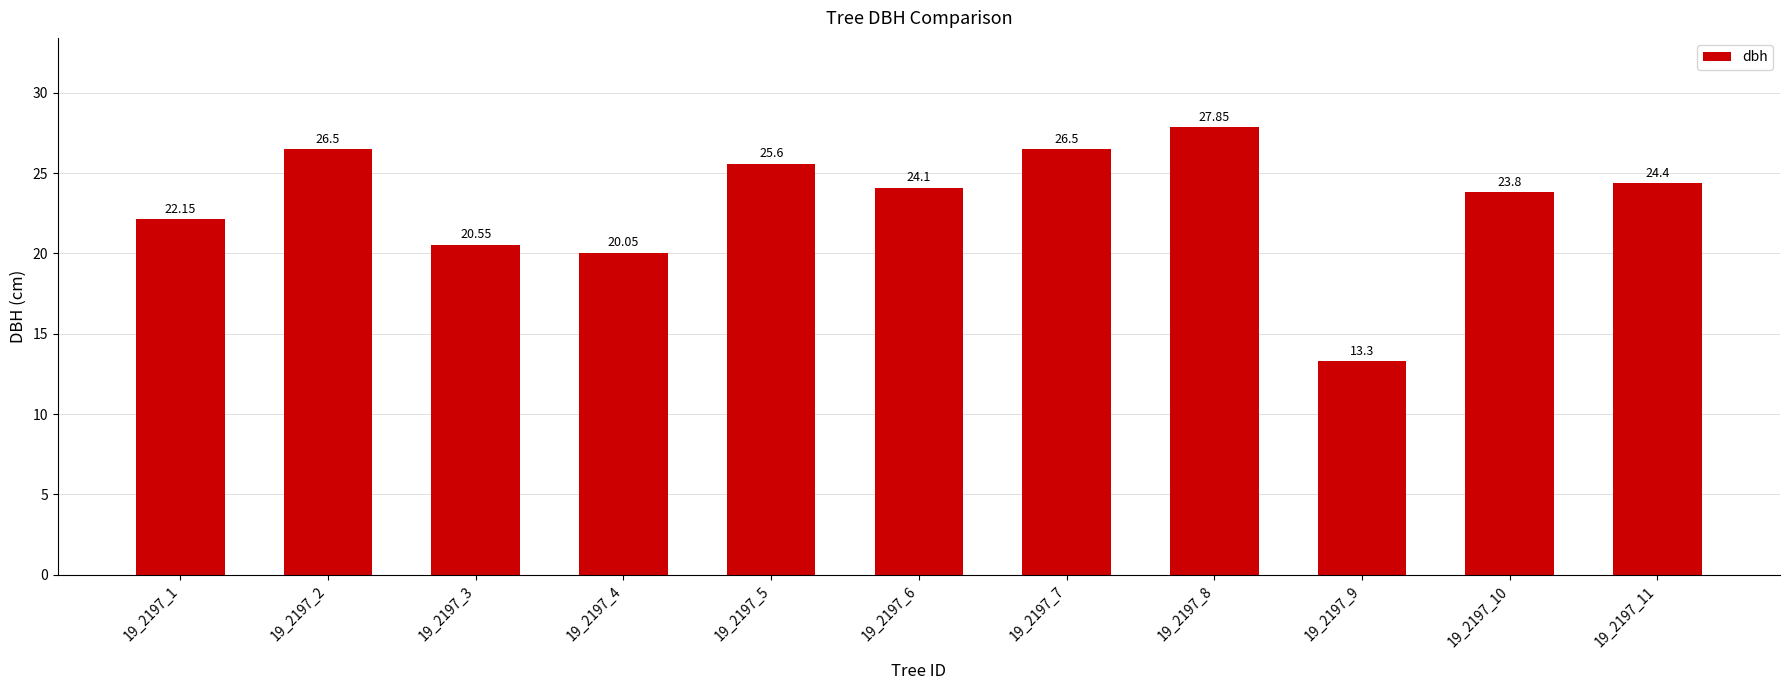

Where does the data first go above 24?

19_2197_2